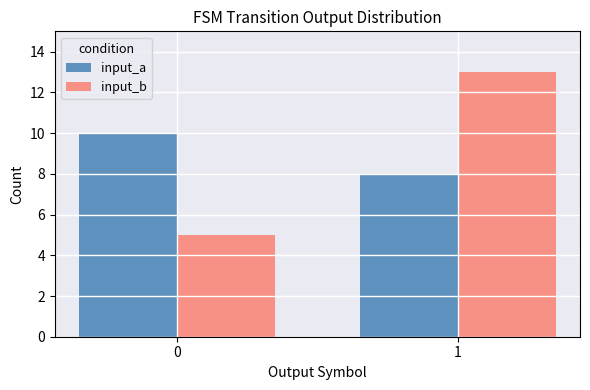

What is the smallest value displayed?

5